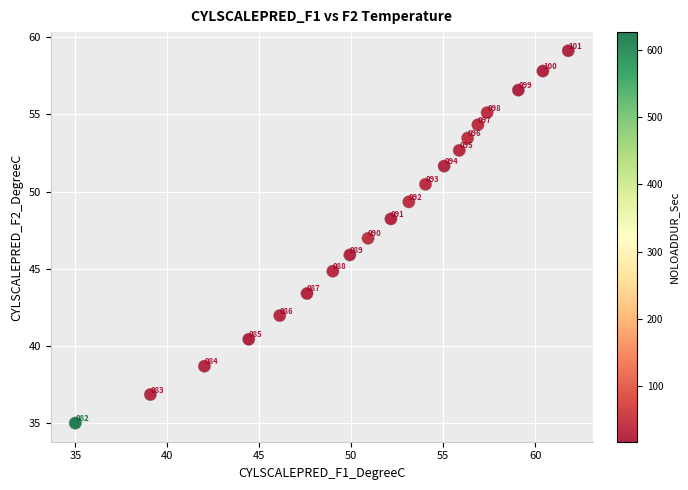

What is the range of X values (max minus min)?

26.8